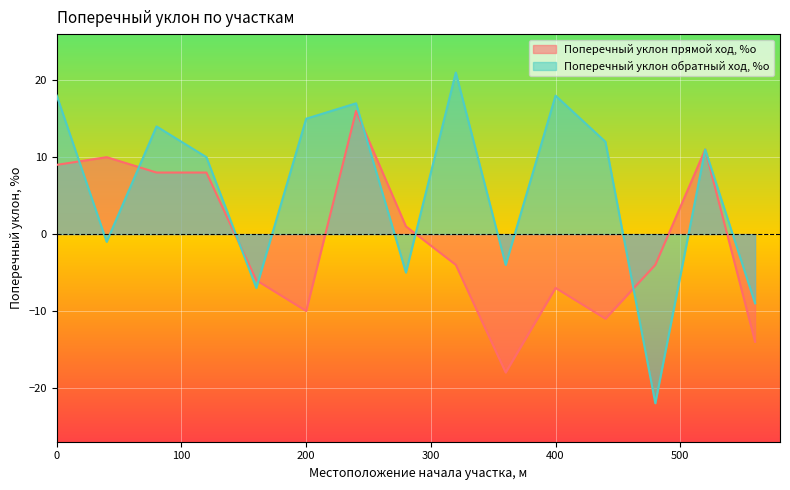

What is the difference between the second highest and second lowest values in the Поперечный уклон обратный ход, %о series?

27